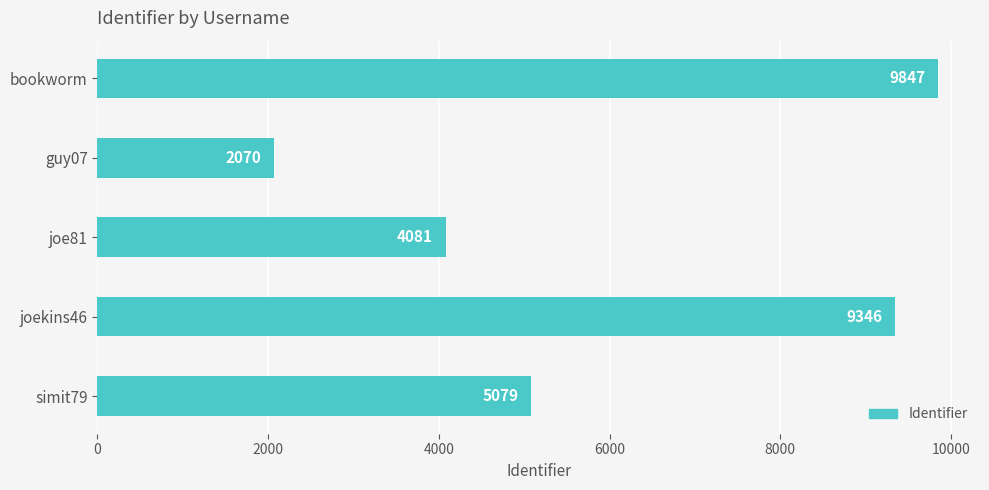

What is the maximum value shown in the chart?

9847